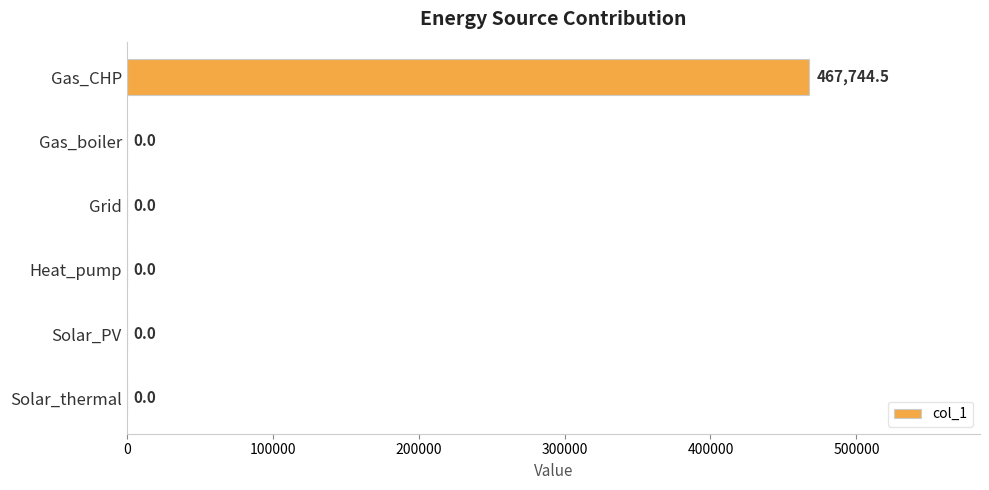

What is the sum of all values?

467744.5